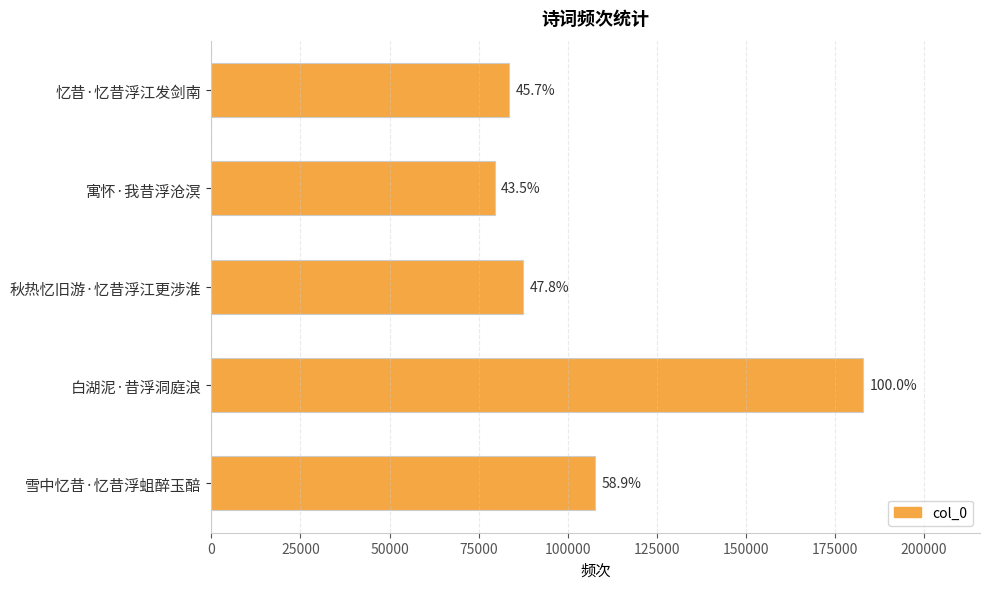

What is the smallest value displayed?

79521